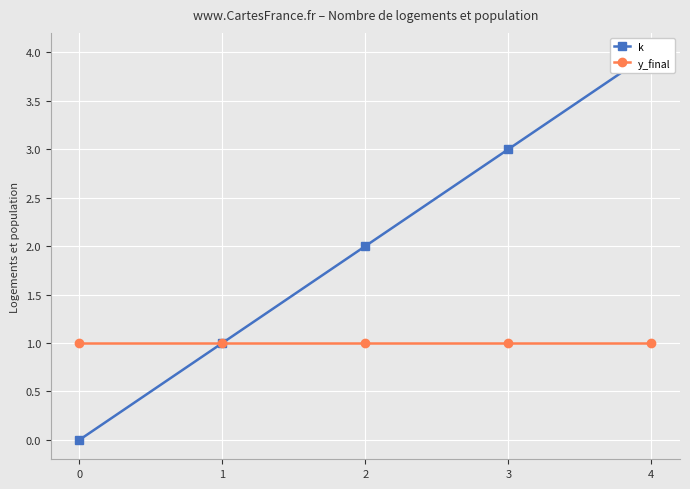

Rank the categories by y_final value from highest to lowest.

0, 1, 2, 3, 4